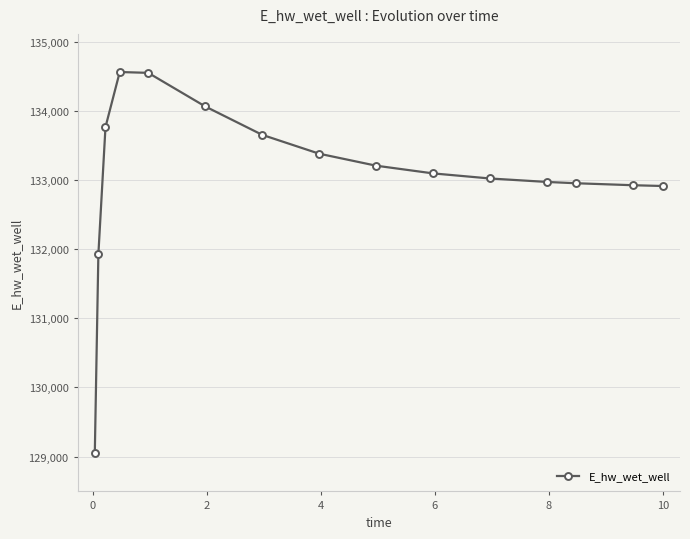

True or false: there are more than 0 points higher than both neighbors.

True